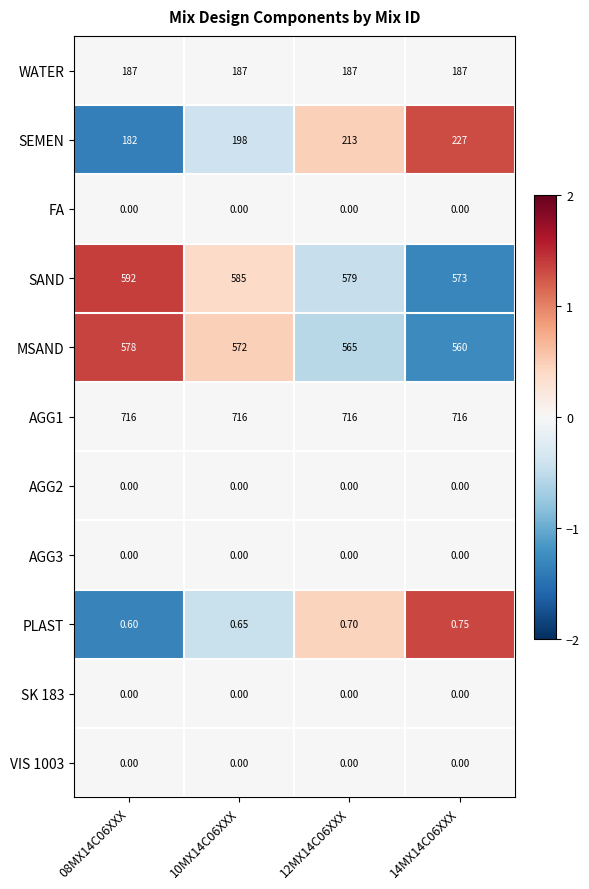

Between 10MX14C06XXX and 12MX14C06XXX, which series saw the biggest shift?

SEMEN